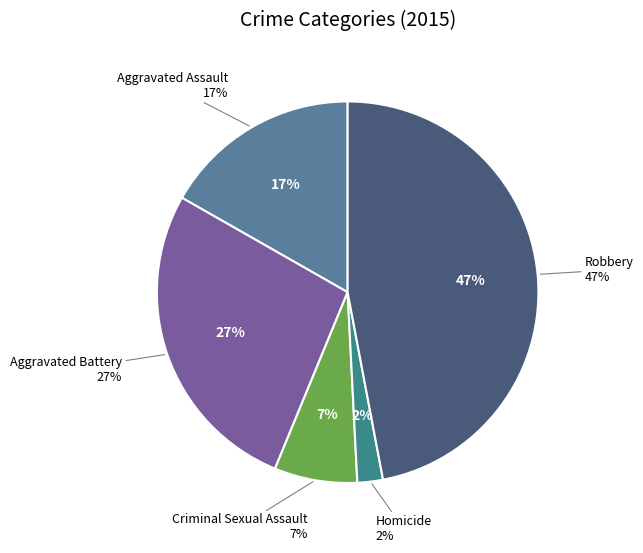

Rank the categories by value from lowest to highest.

Homicide, Criminal Sexual Assault, Aggravated Assault, Aggravated Battery, Robbery